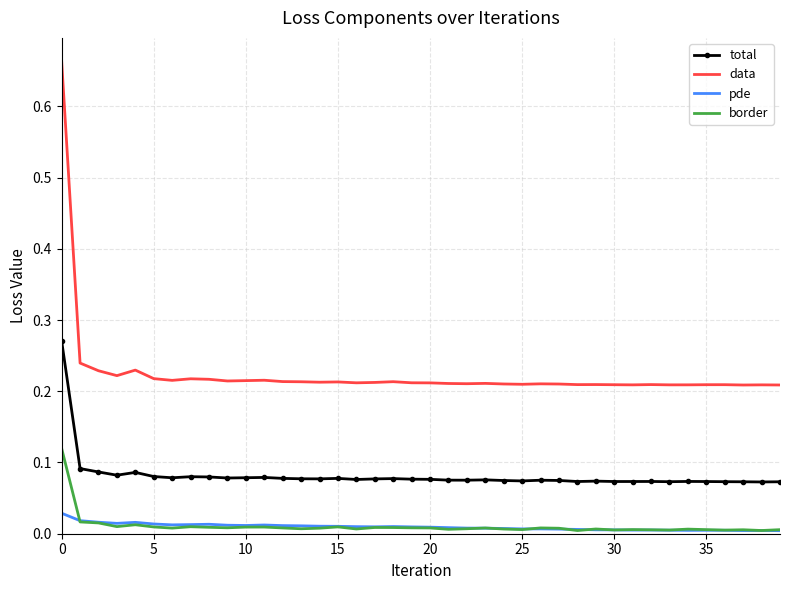

Which series has the largest total across all categories?

data